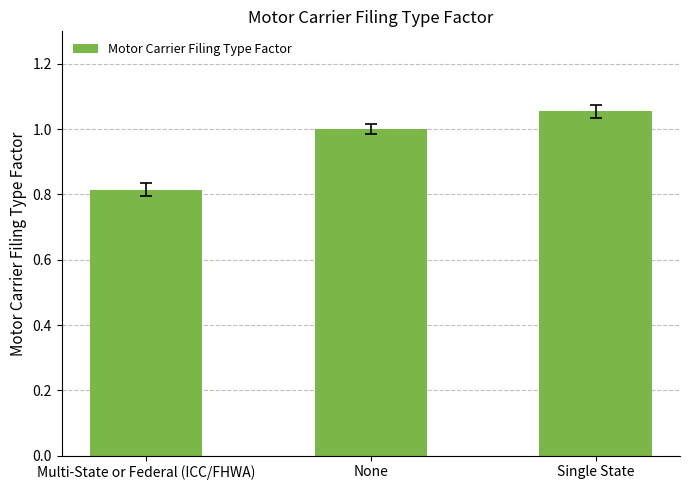

List the labels in order of value, smallest first.

Multi-State or Federal (ICC/FHWA), None, Single State